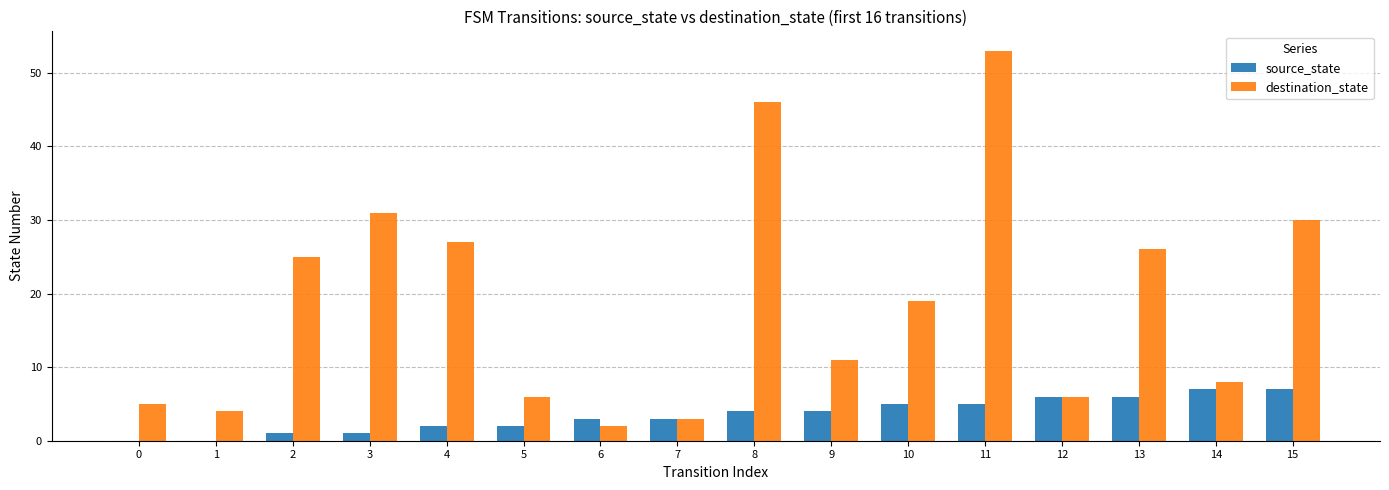

What is the greatest value displayed?

53